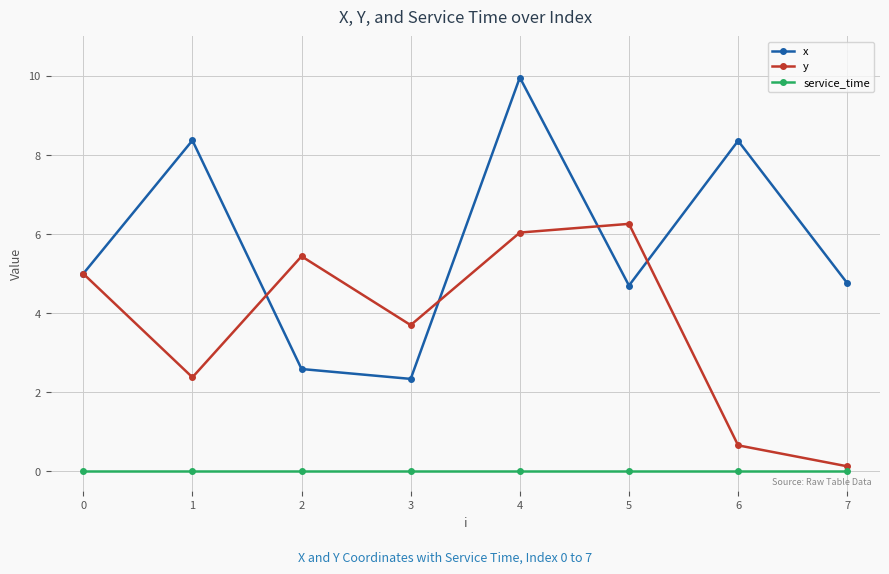

What is the difference between the maximum and minimum values in the y series?

6.1